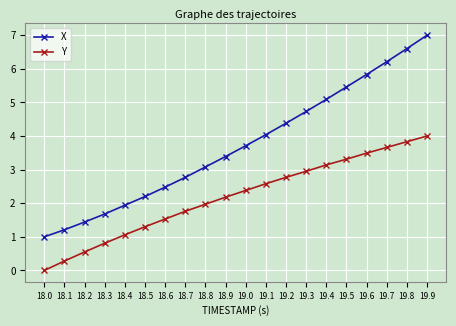

True or false: Y has more than 2 points higher than both neighbors.

False